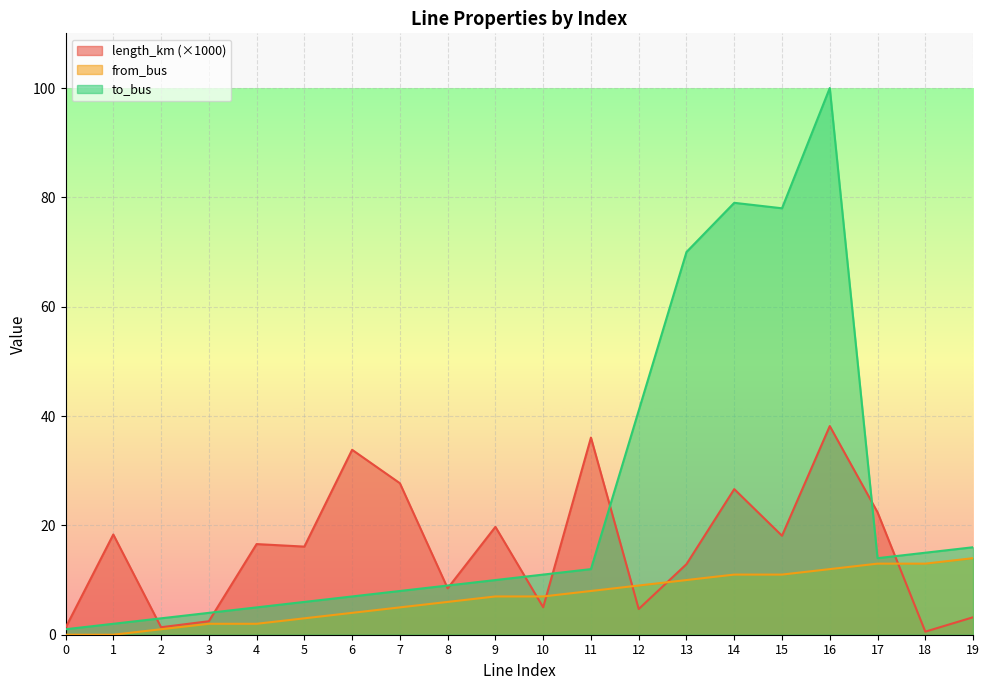

Reading left to right, what are all the values shown in this chart?

length_km: 1.3	18.3	1.4	2.5	16.6	16.1	33.8	27.7	8.5	19.7	5.0	36.1	4.7	12.9	26.6	18.1	38.2	22.4	0.6	3.2
from_bus: 0.0	0.0	1.0	2.0	2.0	3.0	4.0	5.0	6.0	7.0	7.0	8.0	9.0	10.0	11.0	11.0	12.0	13.0	13.0	14.0
to_bus: 1.0	2.0	3.0	4.0	5.0	6.0	7.0	8.0	9.0	10.0	11.0	12.0	41.0	70.0	79.0	78.0	100.0	14.0	15.0	16.0